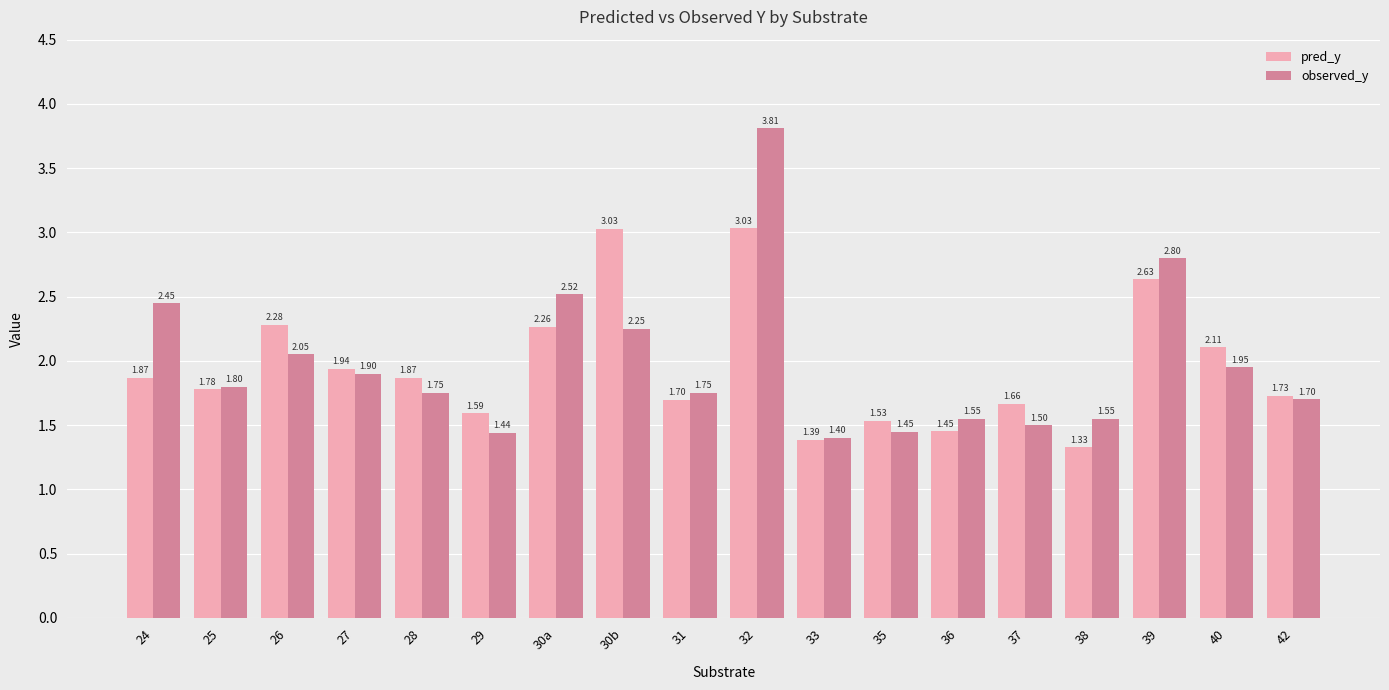

Which category has the highest value in the pred_y series?

32